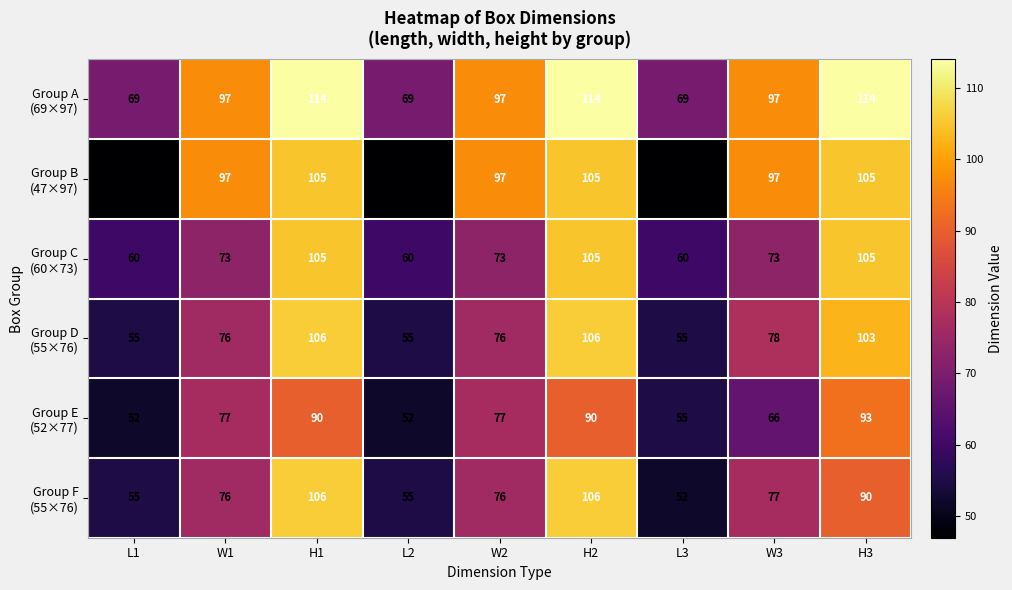

How many data points does each series have?

9